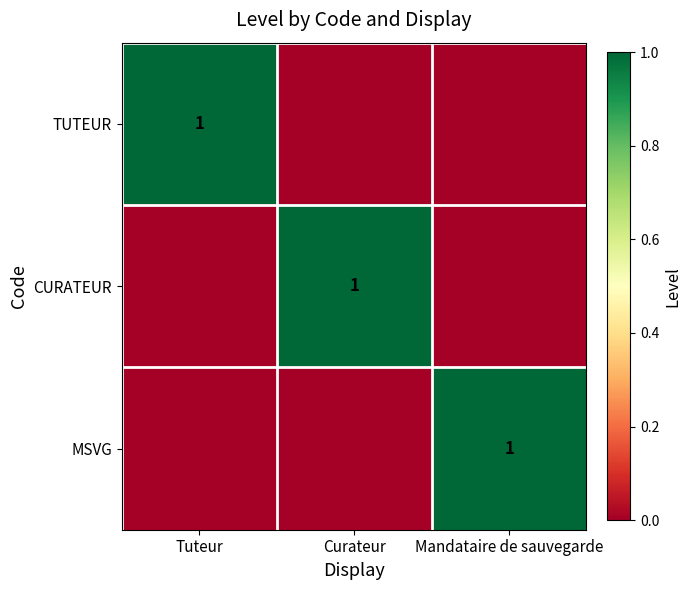

The MSVG series shows 2 at Mandataire de sauvegarde. True or false?

False